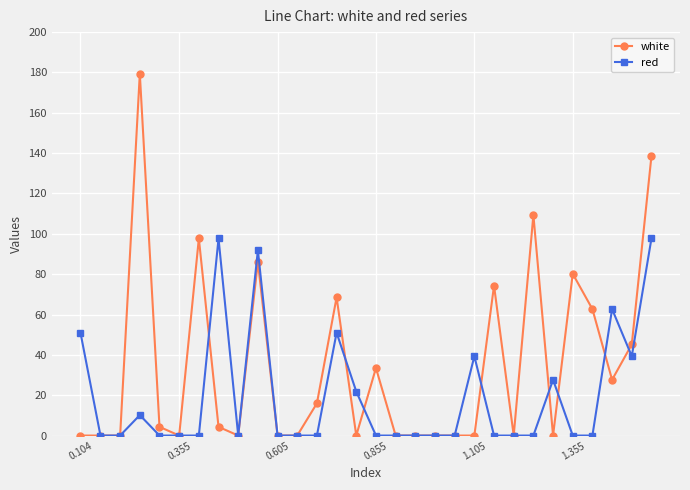

What is the average value of the white series?

34.3